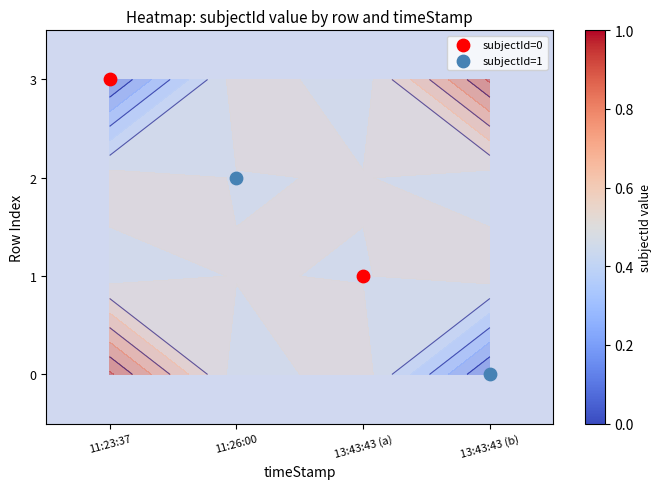

Rank the series by their maximum value, from lowest to highest.

3, 2, 1, 0